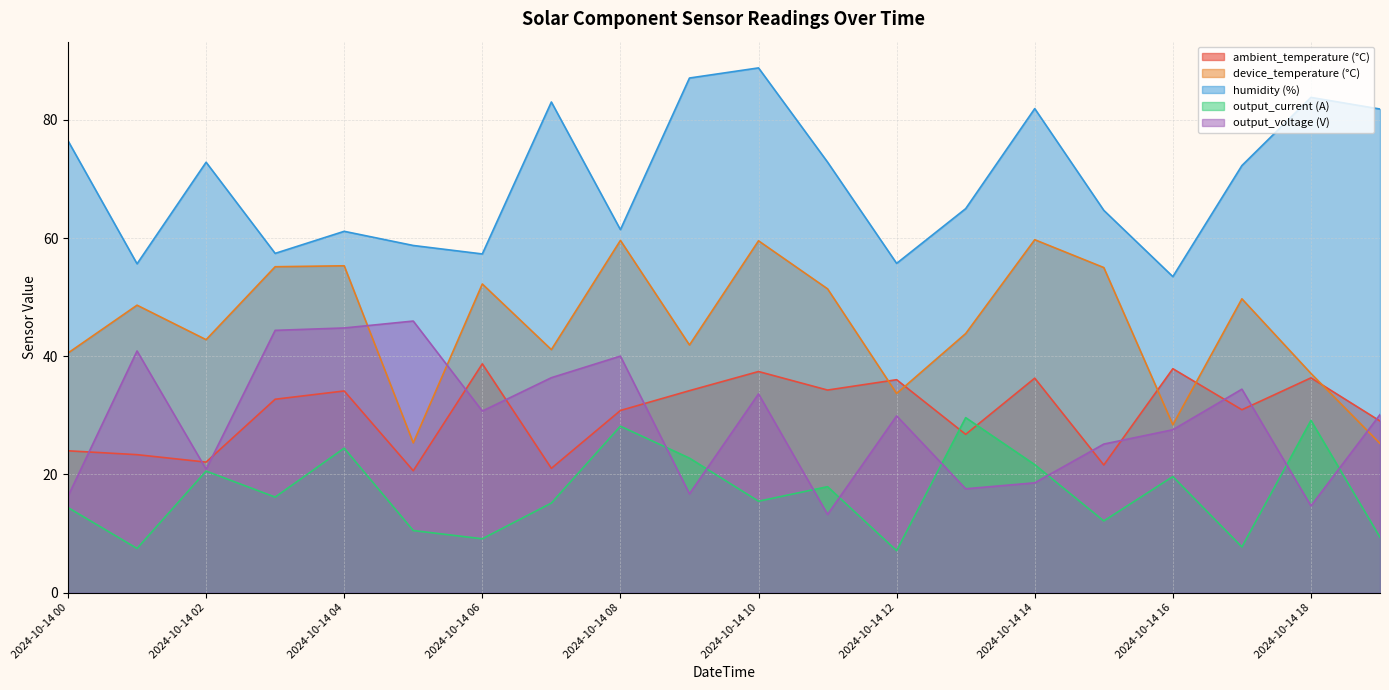

Is the value of output_current (A) at 2024-10-14 16 greater than the value of humidity (%) at 2024-10-14 14?

No